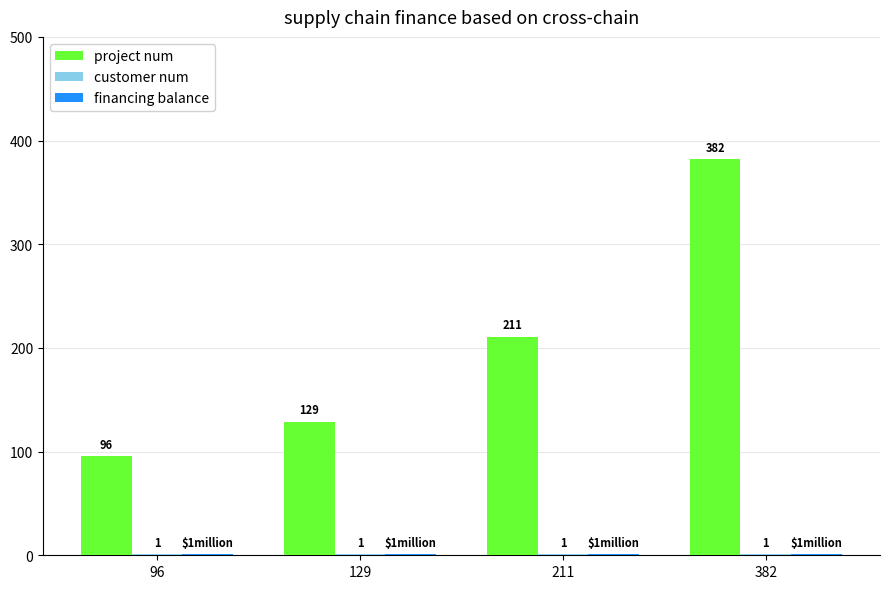

Which series changed the most between 211 and 382?

project num